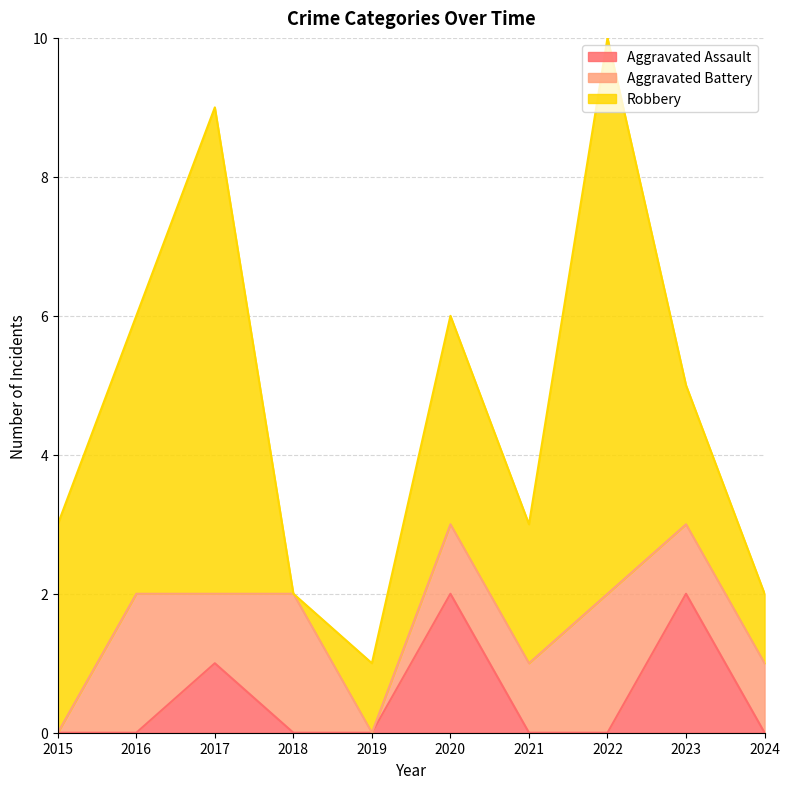

At 2023, list the series in order from largest to smallest.

Aggravated Assault, Robbery, Aggravated Battery